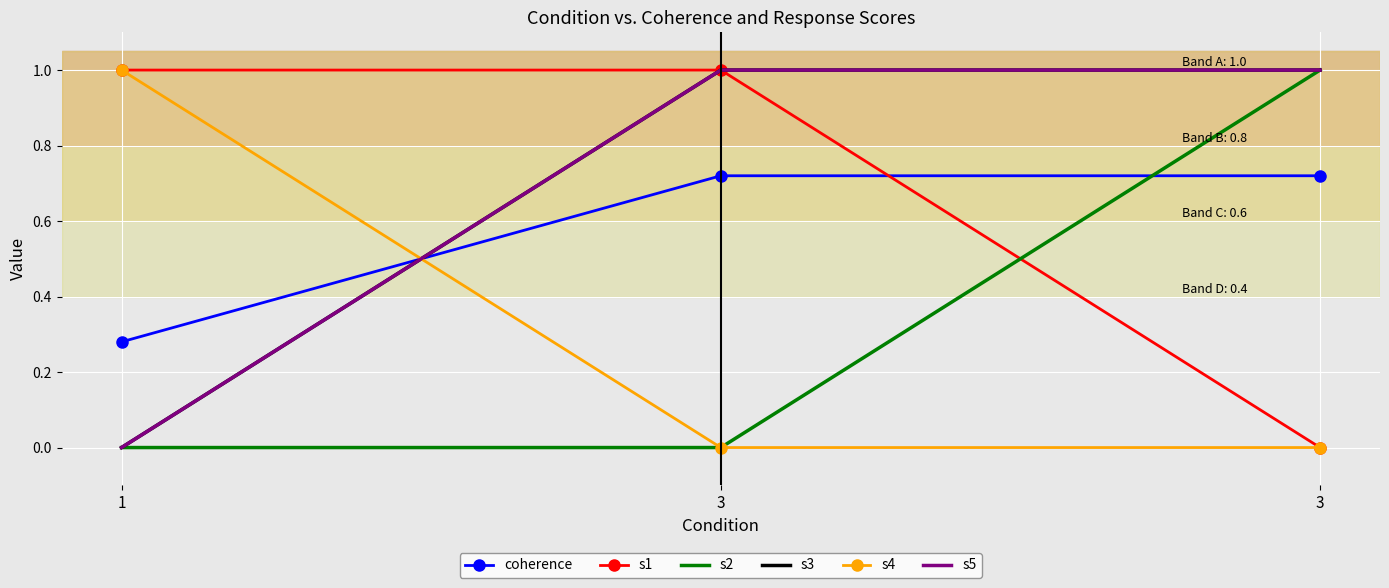

Is it true that s2 equals -0.5 at 1?

False